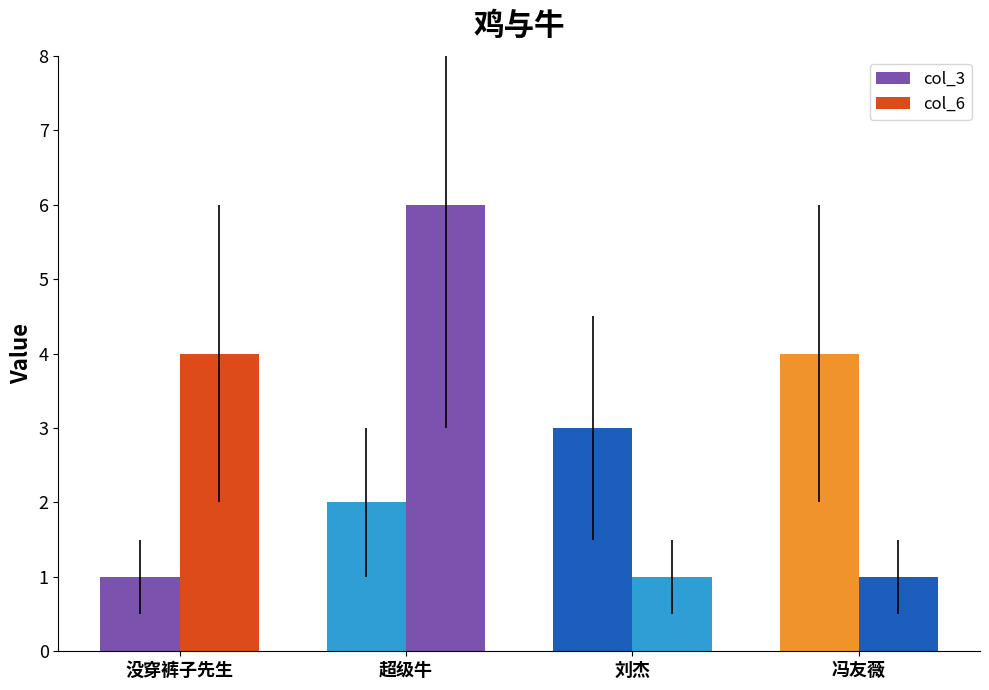

The col_6 series shows 7 at 没穿裤子先生. True or false?

False